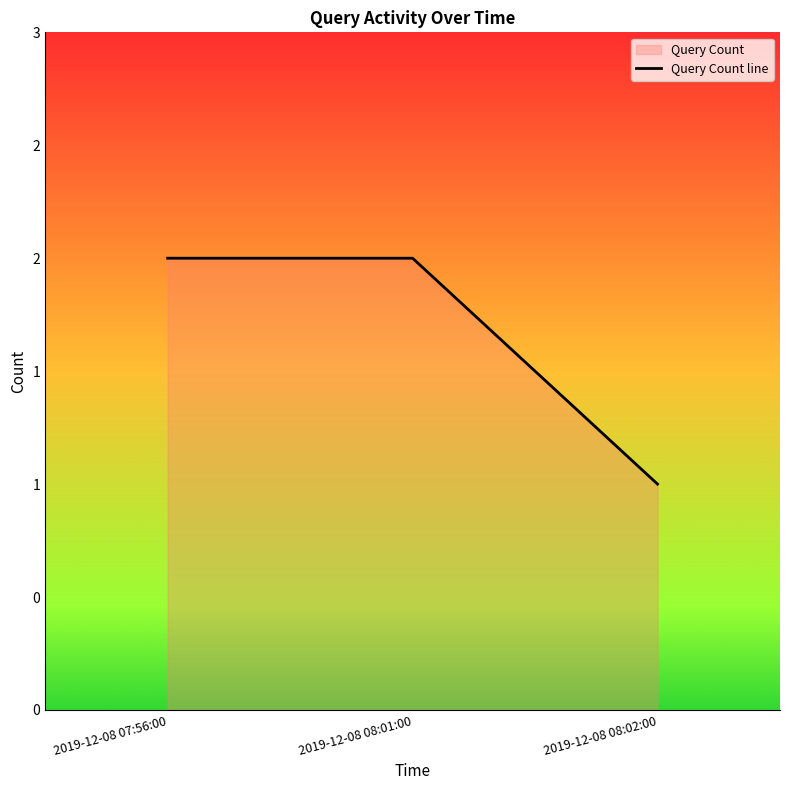

Reading right to left, extract all data points from this chart.

2019-12-08 08:02:00=1	2019-12-08 08:01:00=2	2019-12-08 07:56:00=2